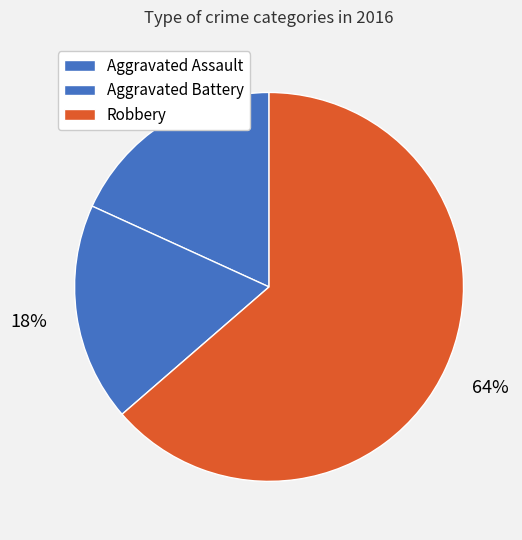

What percentage is the Robbery slice, to the nearest percent?

64%